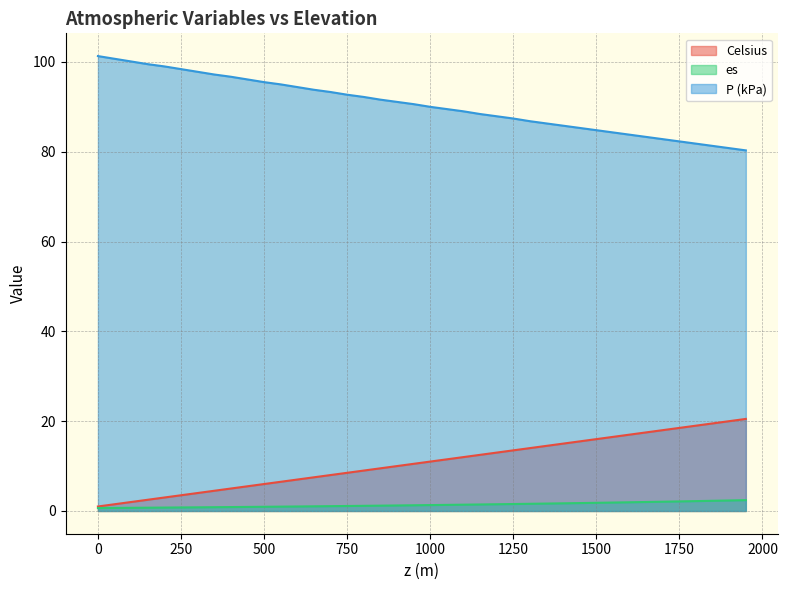

What is the value of the es point at the 29th from the left?

1.7